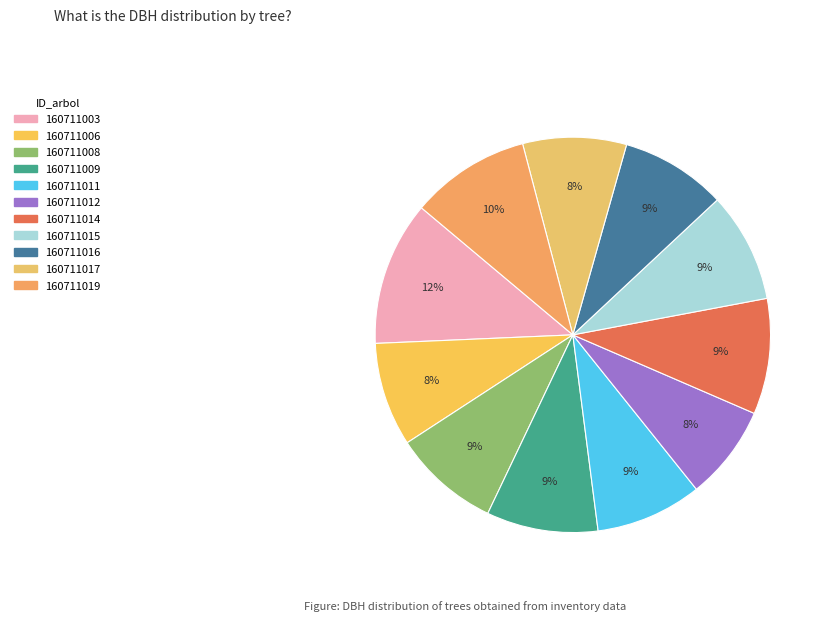

To the nearest percent, what is the difference between the 160711003 and 160711011 slice percentages?

3%